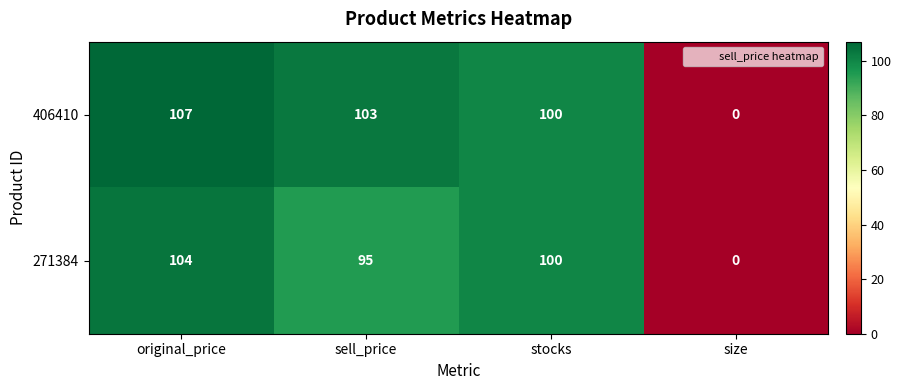

Rank the series at original_price from highest to lowest value.

406410, 271384